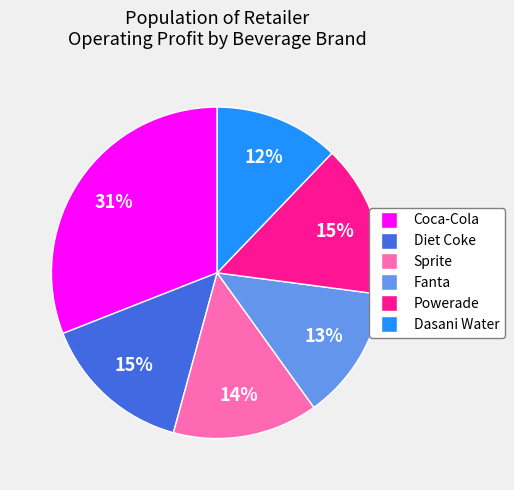

Combined, do Fanta and Powerade account for over 50%?

No